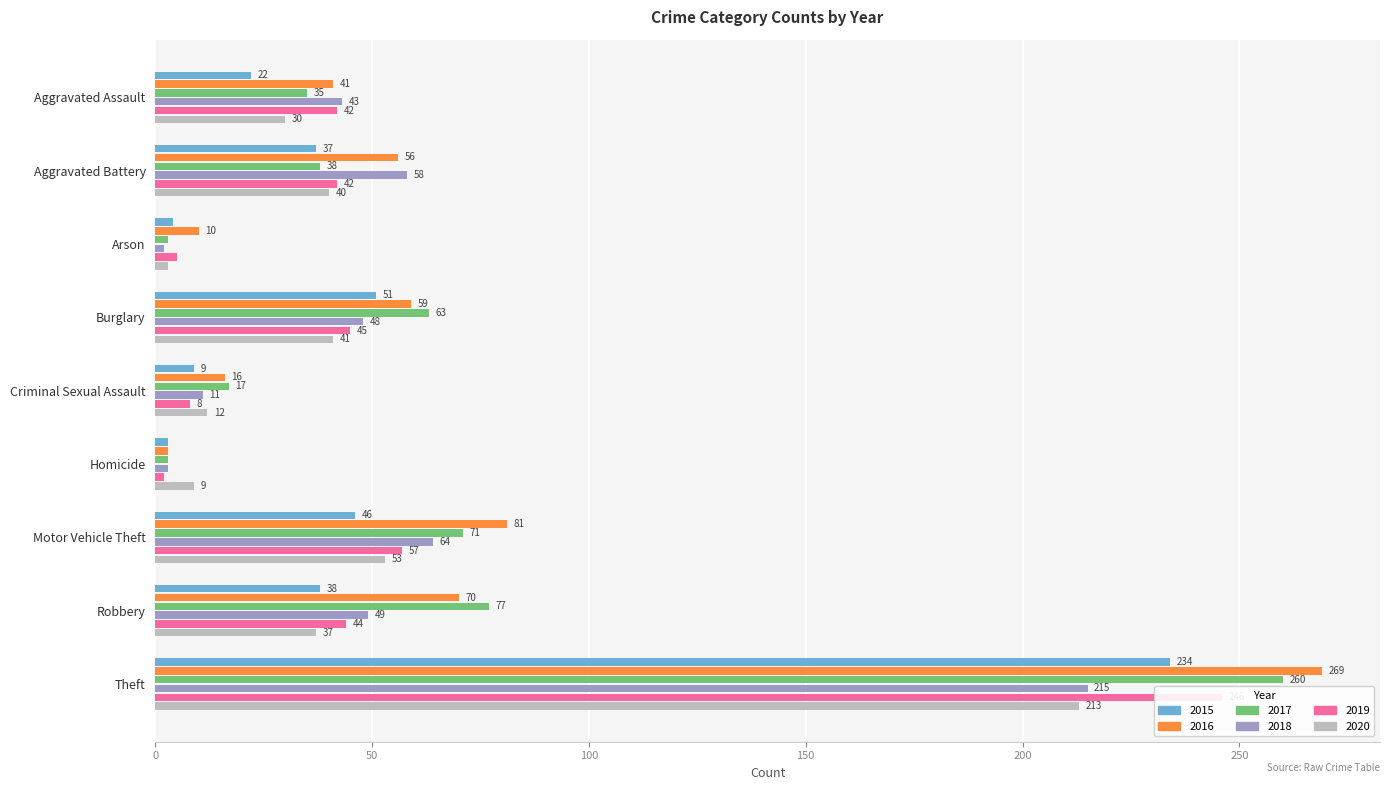

What are all the series names shown in the legend?

2015, 2016, 2017, 2018, 2019, 2020